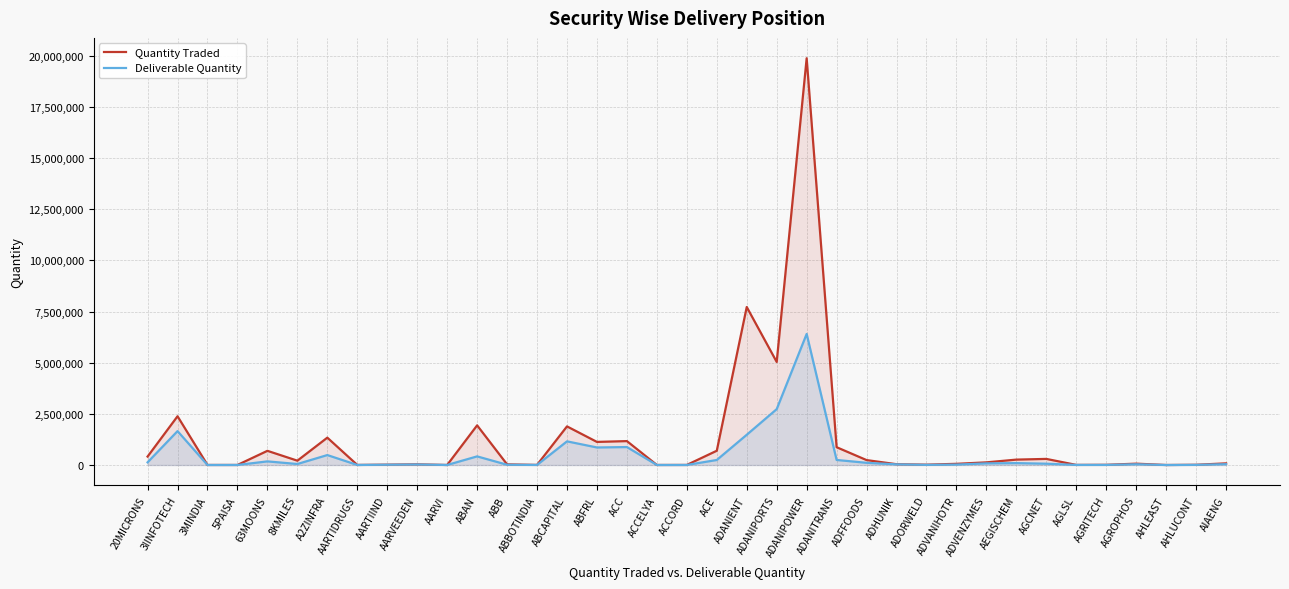

Is the value of Deliverable Quantity at 8KMILES greater than the value of Quantity Traded at 3IINFOTECH?

No